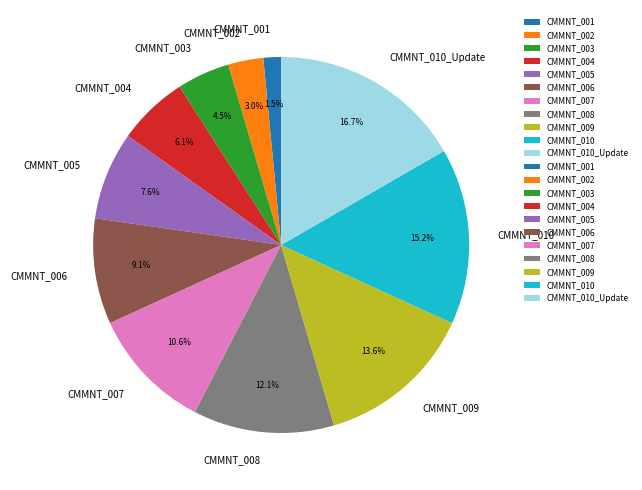

To the nearest percent, what percentage of the pie is CMMNT_010?

15%